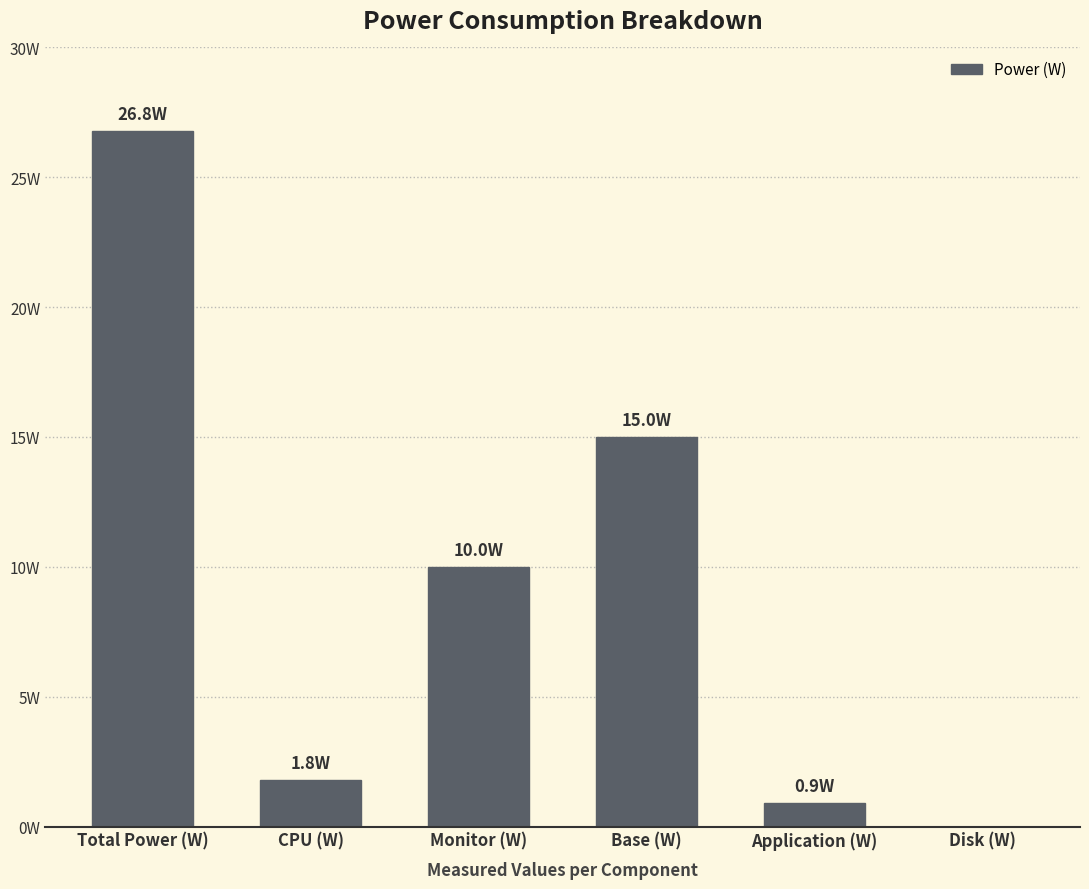

Is it true that the value at Base (W) is 15.0?

True